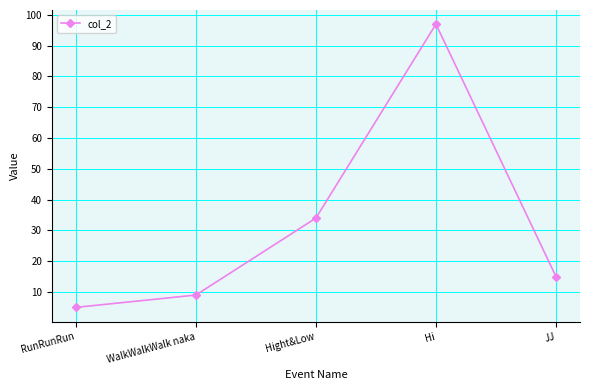

Between JJ and Hight&Low, which is larger?

Hight&Low